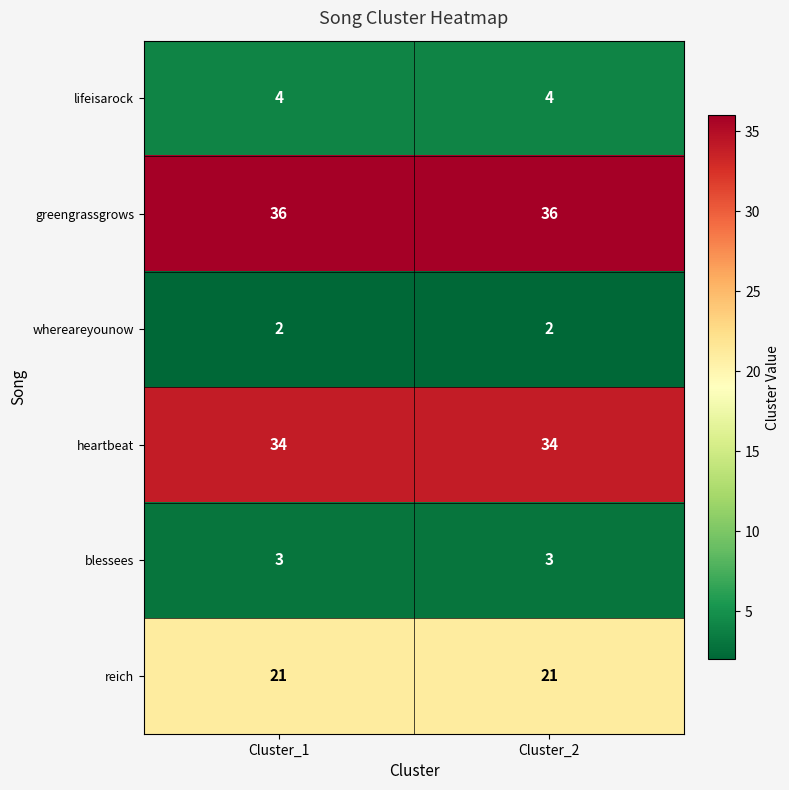

The heartbeat series shows 50 at Cluster_2. True or false?

False